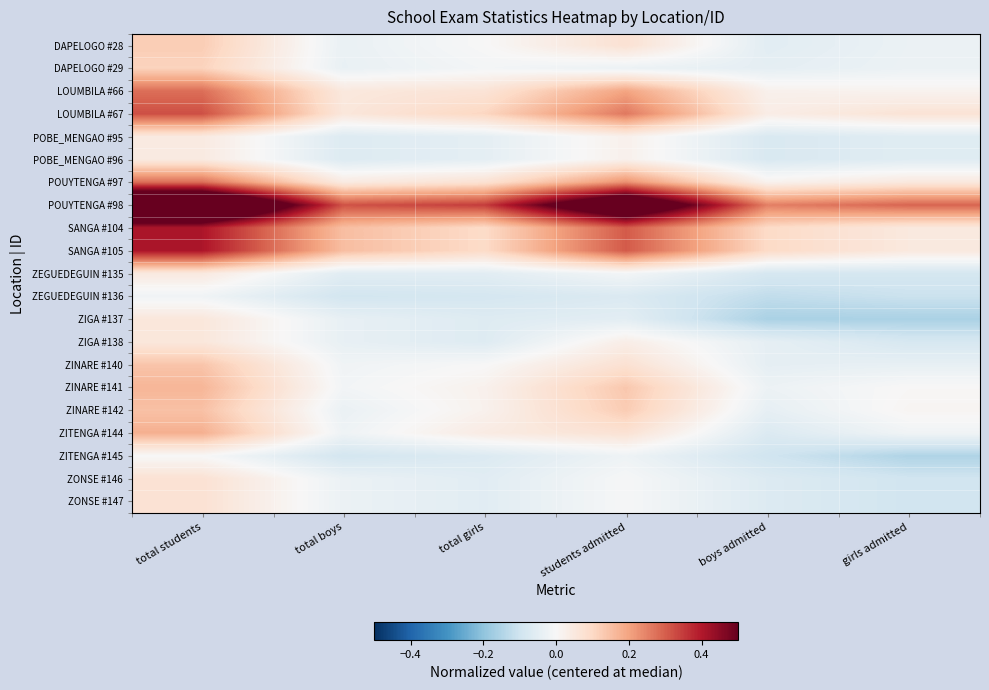

How many data points does each series have?

6